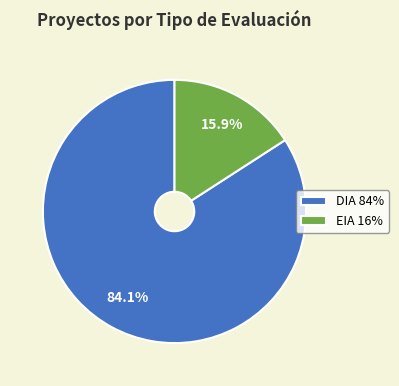

Combined, do DIA and EIA account for over 50%?

Yes